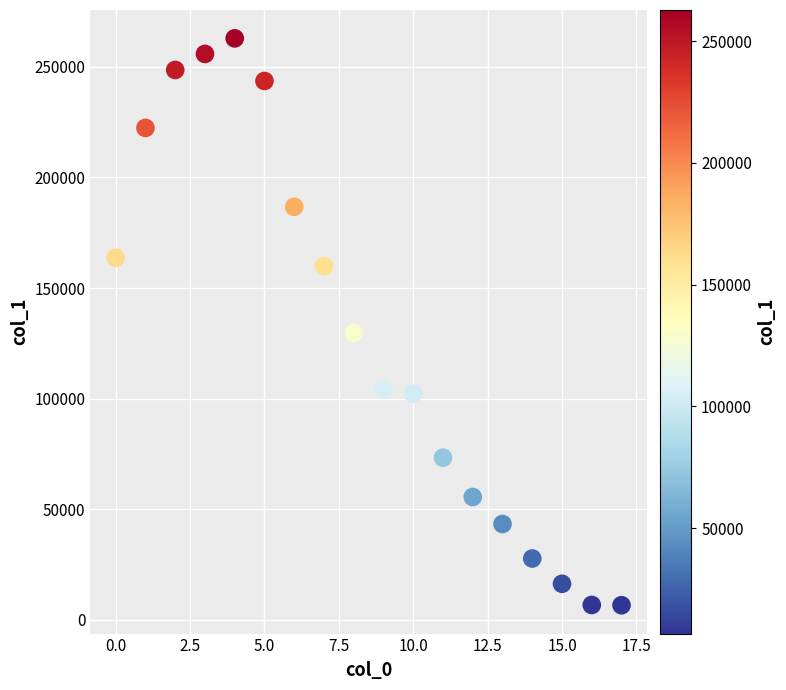

What Y value in the scatter plot is closest to 134743?

129691